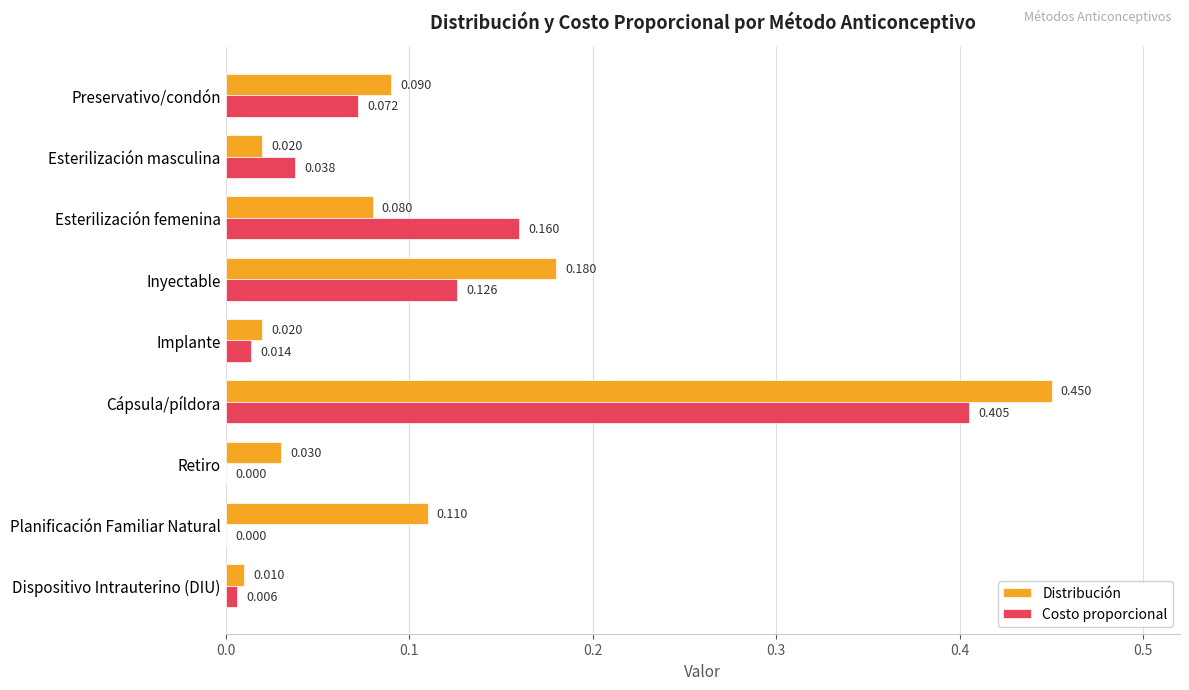

At which category is the sum across all series the highest?

Cápsula/píldora